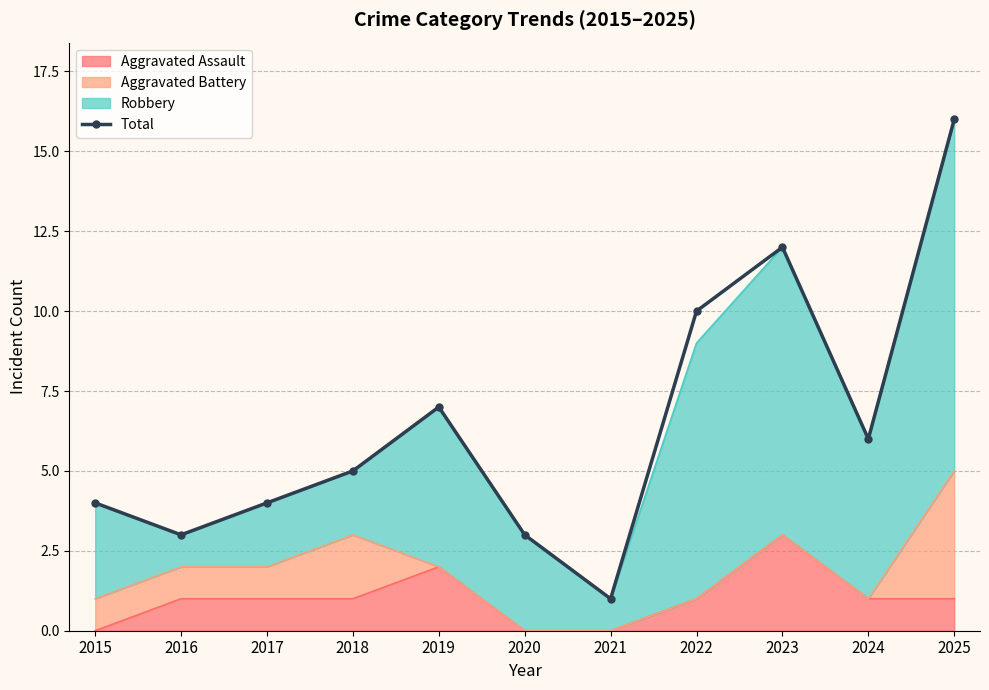

At which label does the data first exceed 5?

2019